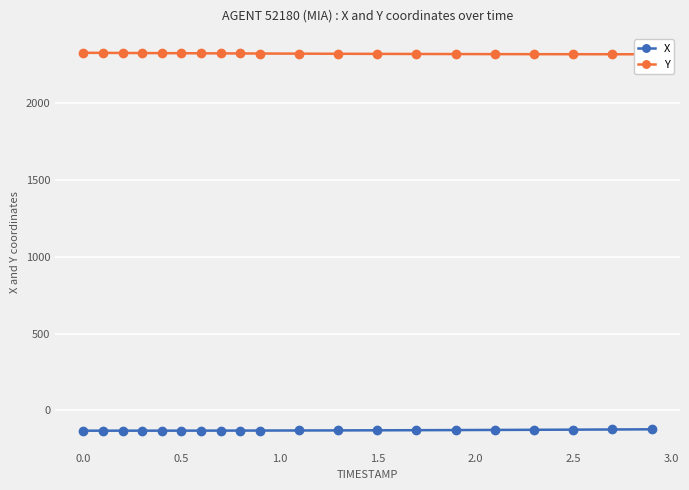

What is the sum of the Y values at 1.5 and 0.0?

4643.0